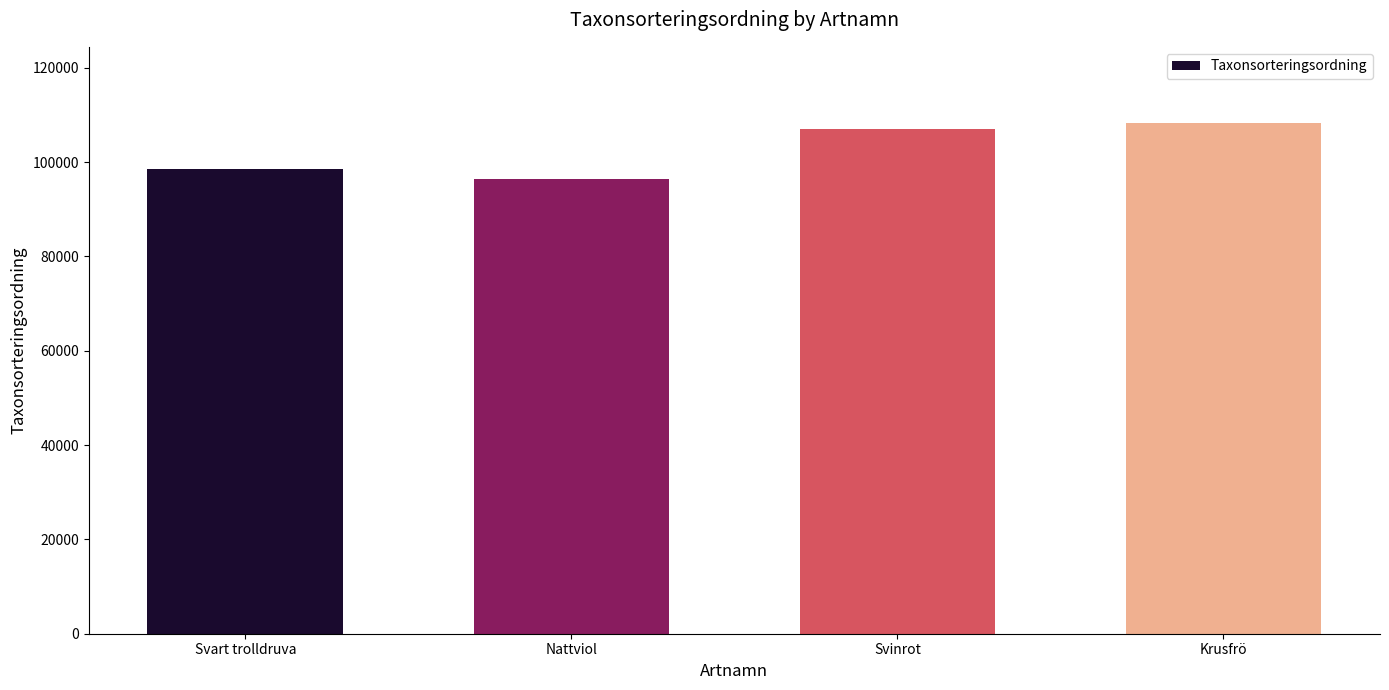

What is the value of the 3rd bar from the left?

106964